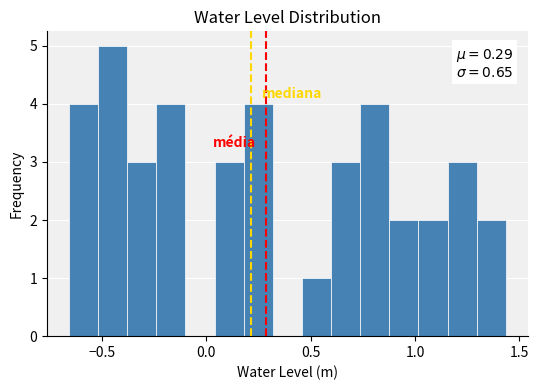

Around what value on the x-axis is the tallest bar? Give the approximate position of its centre, as read against the axis.

-0.45